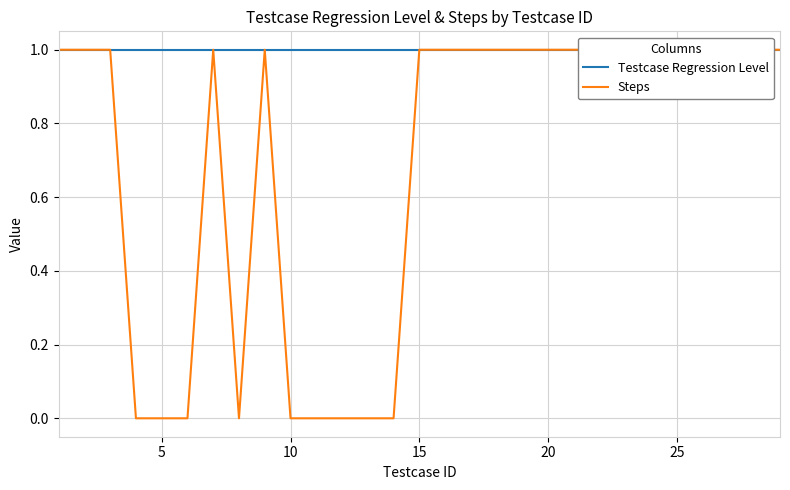

Which series has the largest total across all categories?

Testcase Regression Level